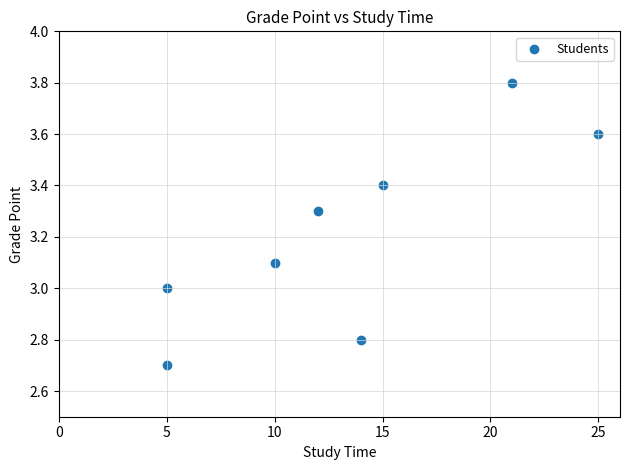

What is the range of Y values (max minus min)?

1.1